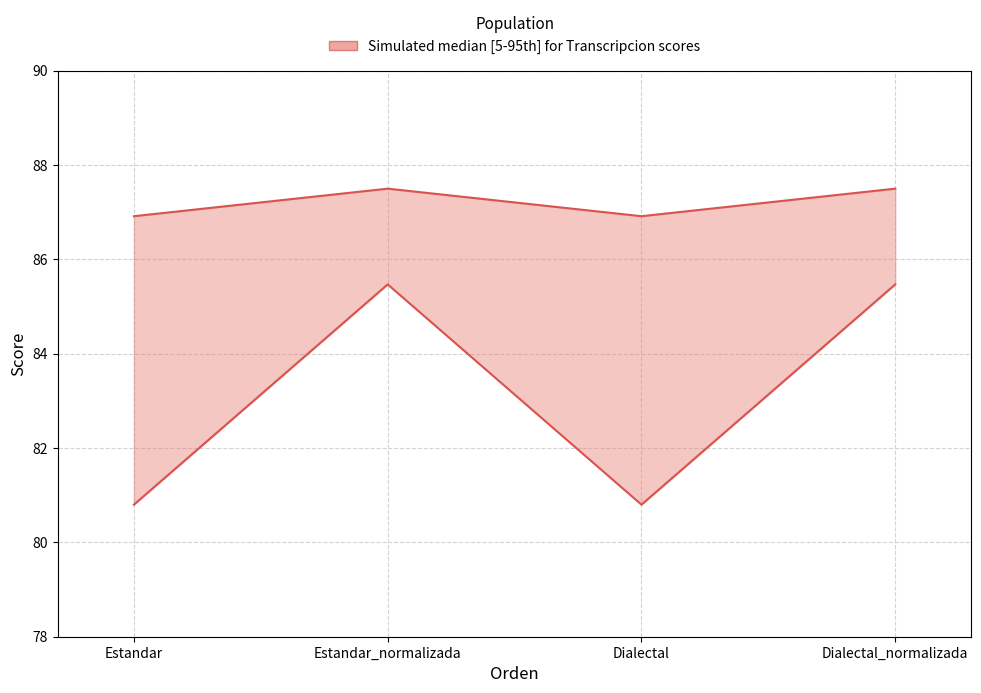

What is the greatest value displayed?

87.5